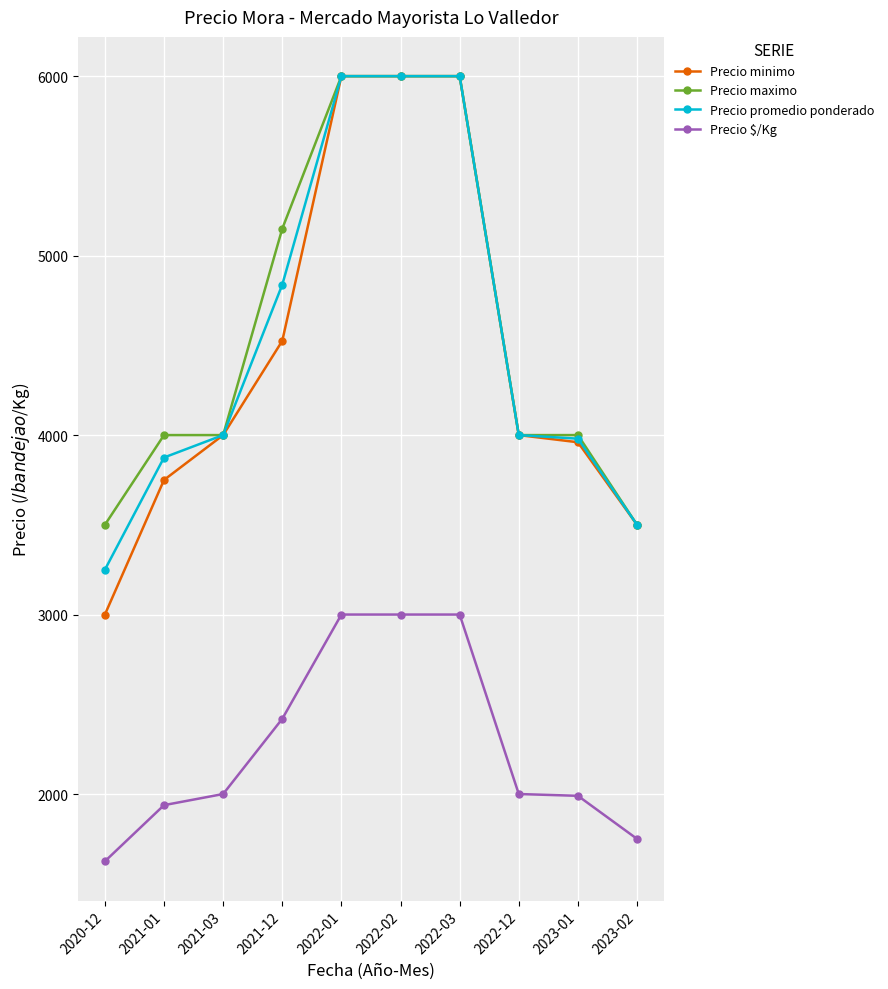

Which series has the widest spread of values?

Precio minimo